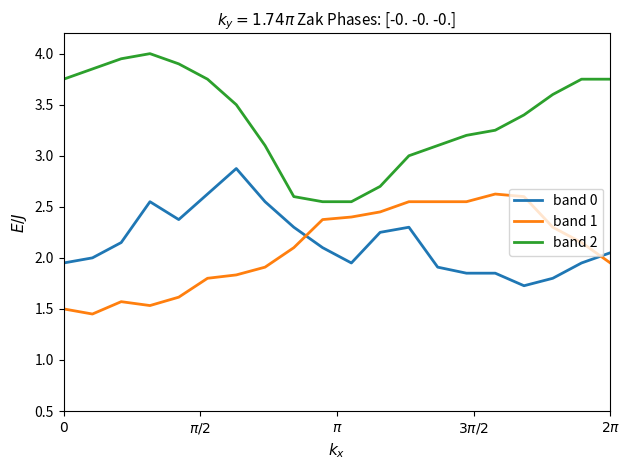

Rank the series by their maximum value, from lowest to highest.

band 1, band 0, band 2